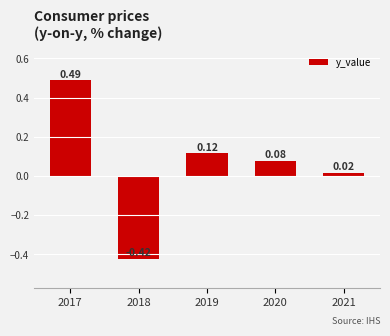

How many values exceed 0?

4